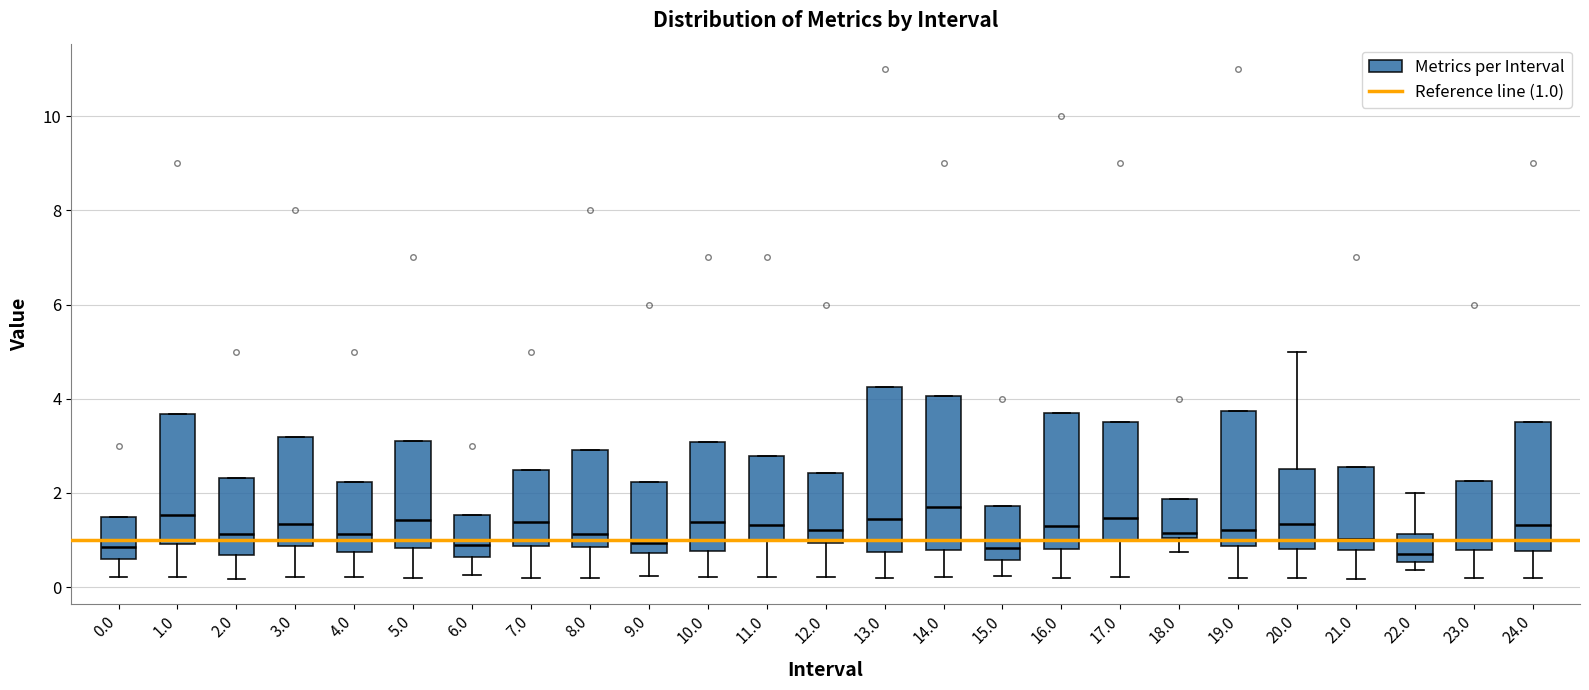

Comparing the boxes themselves (not the whiskers), which one is the tallest?

13.0